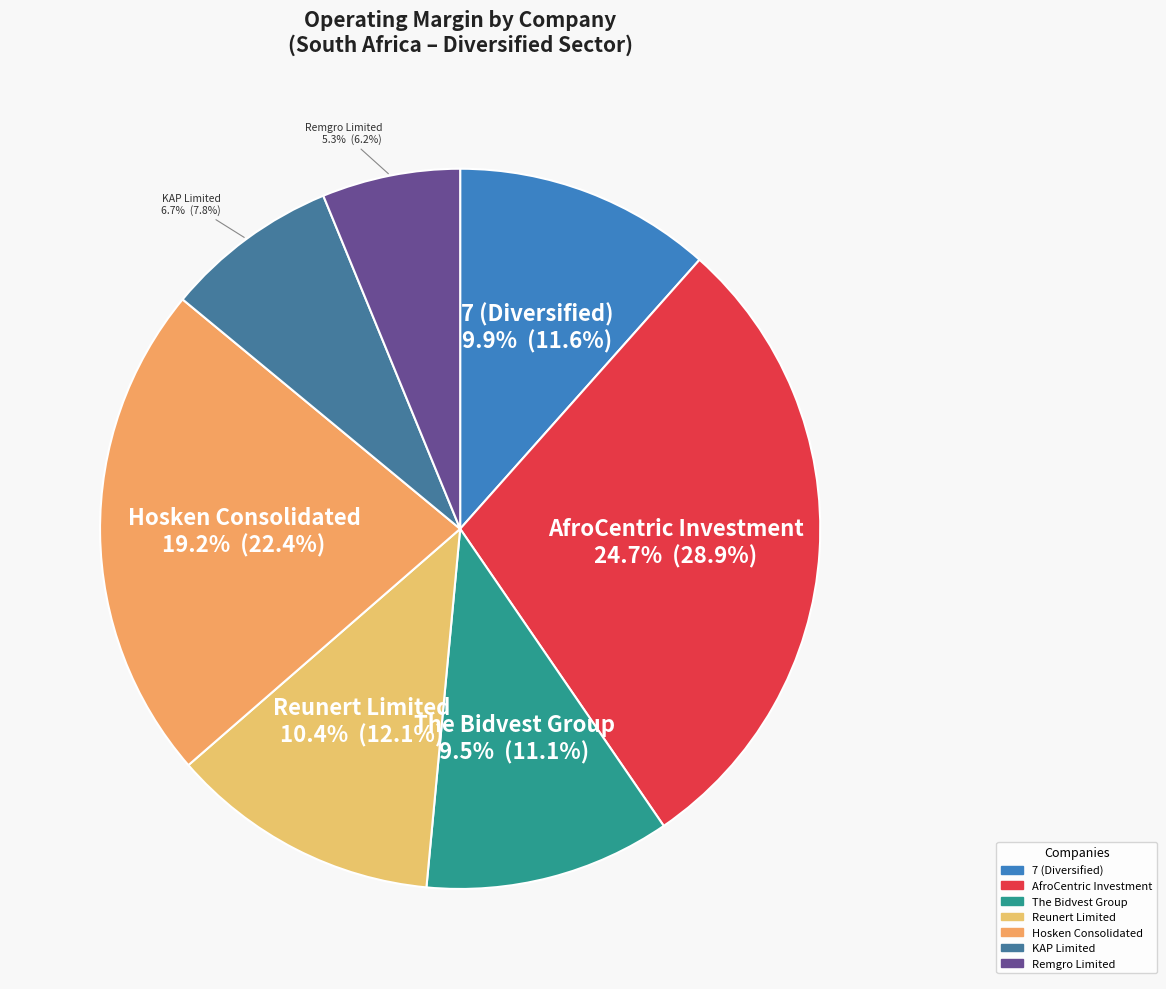

How many segments does this pie chart have?

7